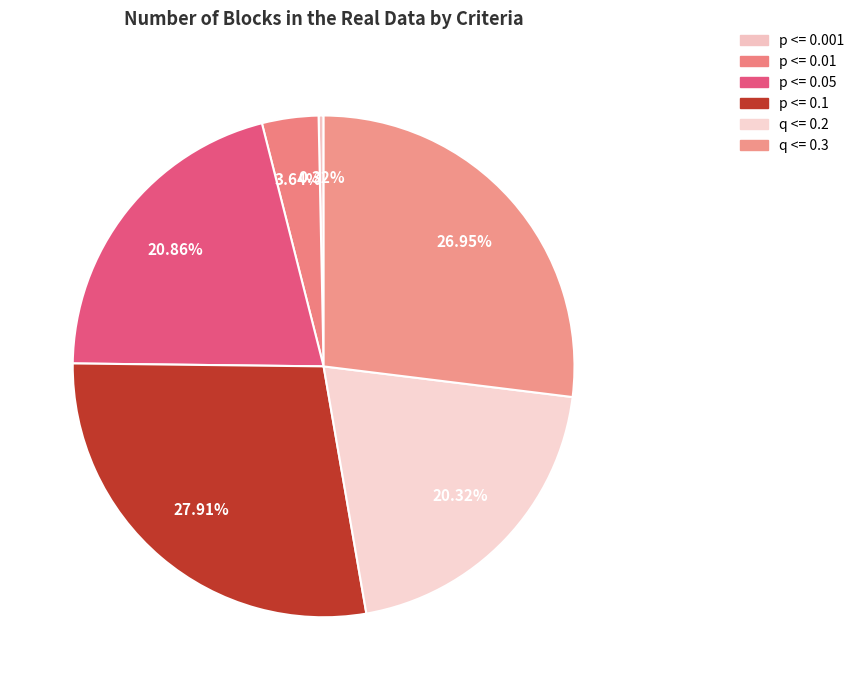

Does any single category account for the majority?

No